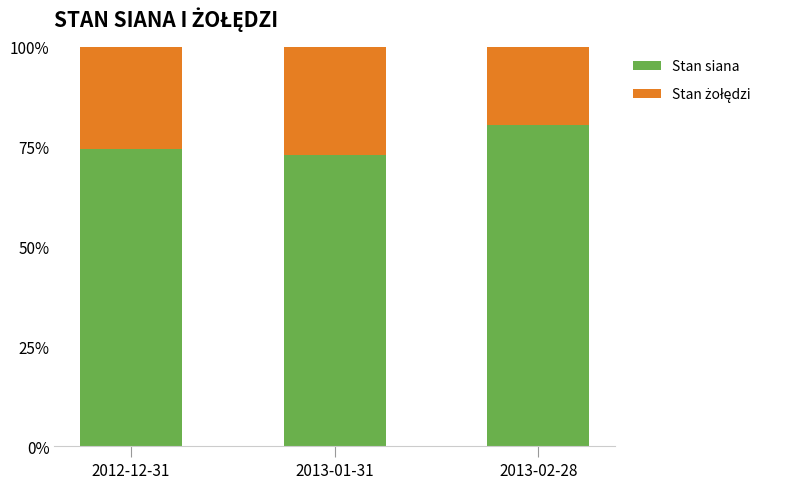

Reading right to left, transcribe the values for Stan siana.

80.5	72.8	74.3